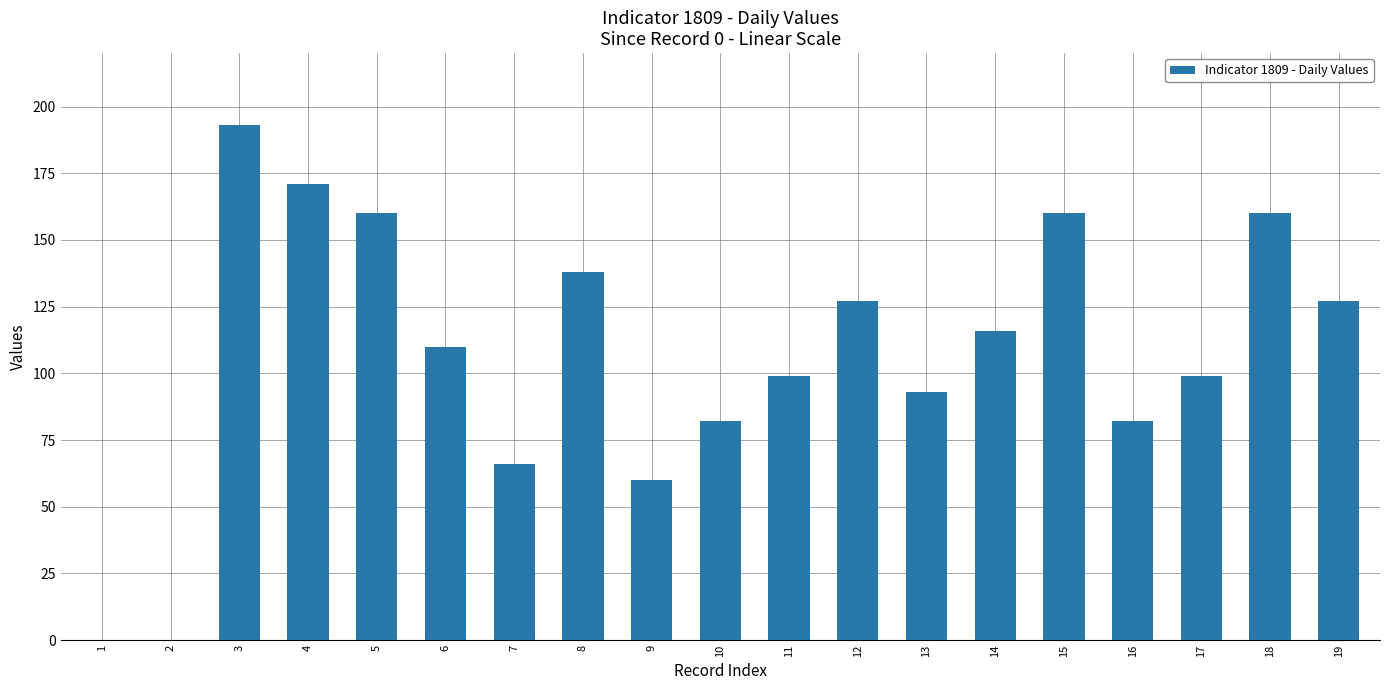

Between 5 and 2, which is larger?

5